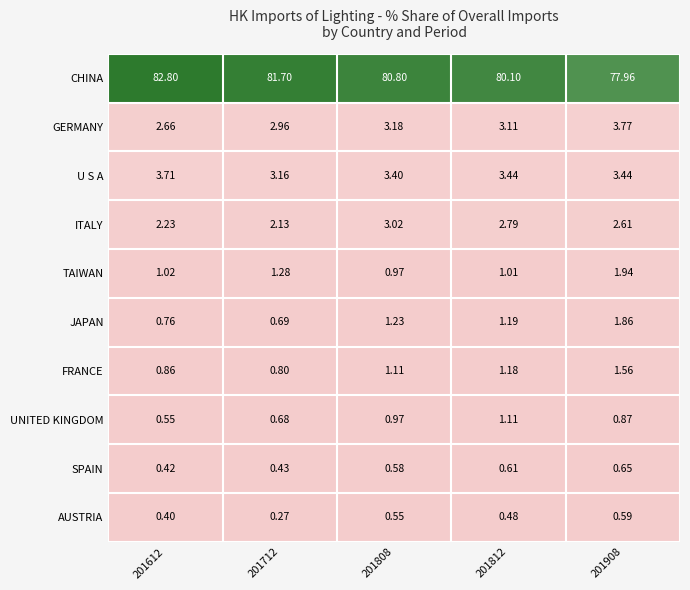

Which series has the widest spread of values?

CHINA